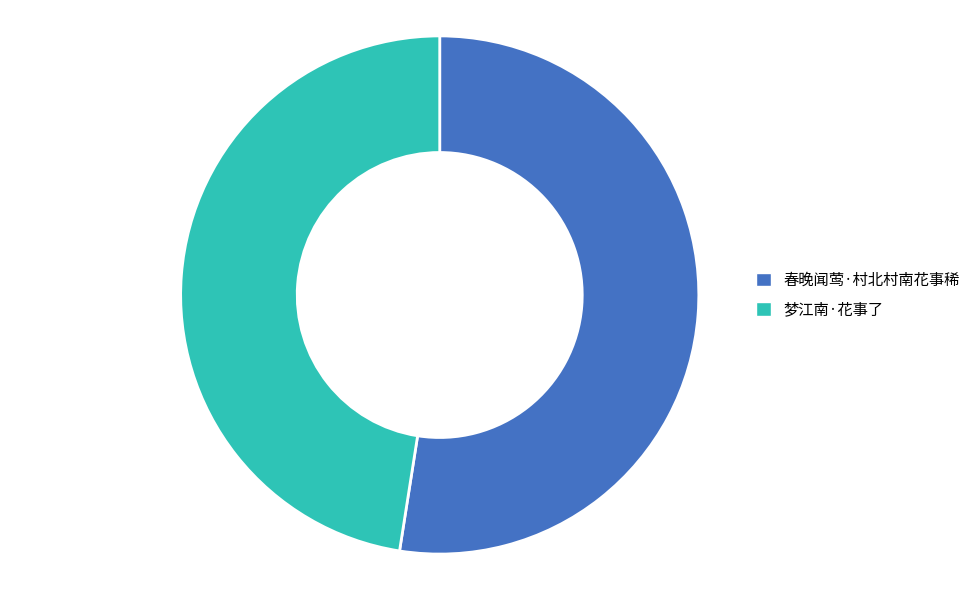

Count the number of slices in the pie.

2